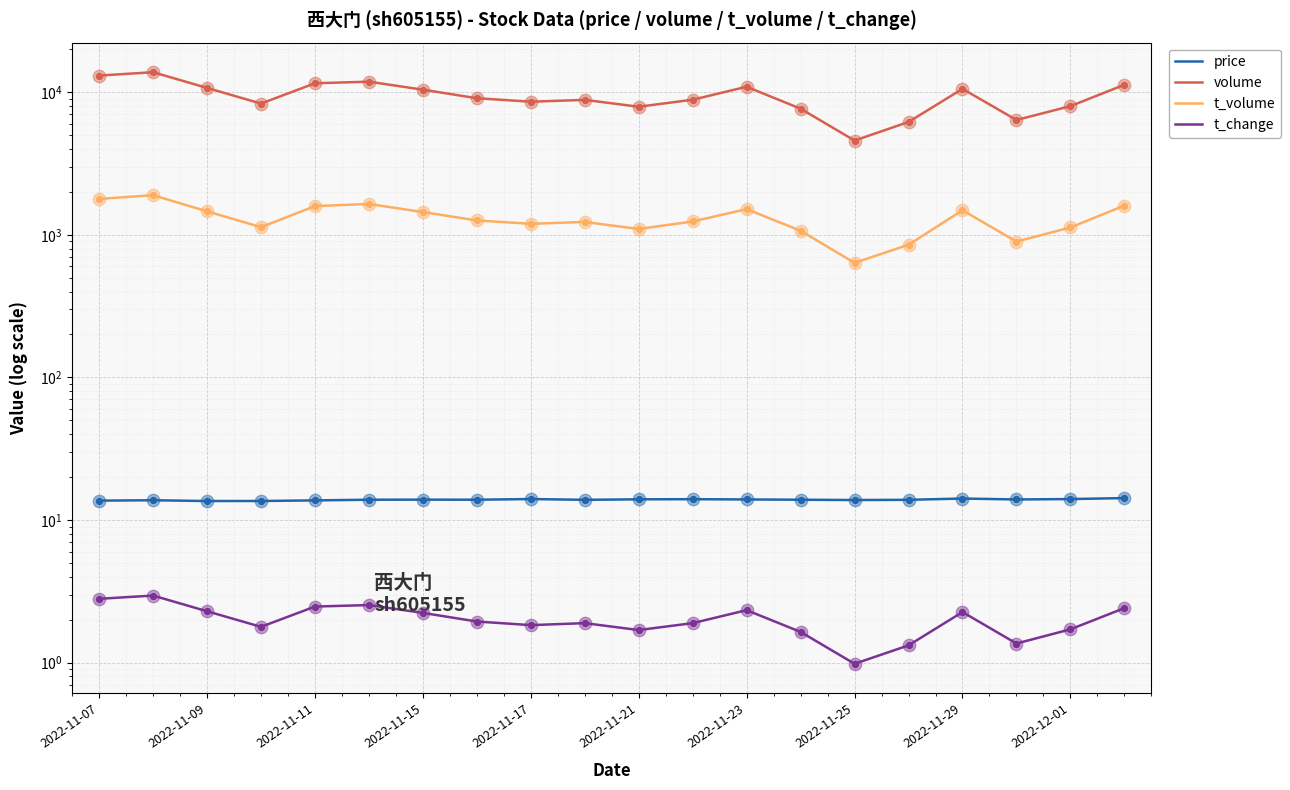

Which series has the largest total across all categories?

volume